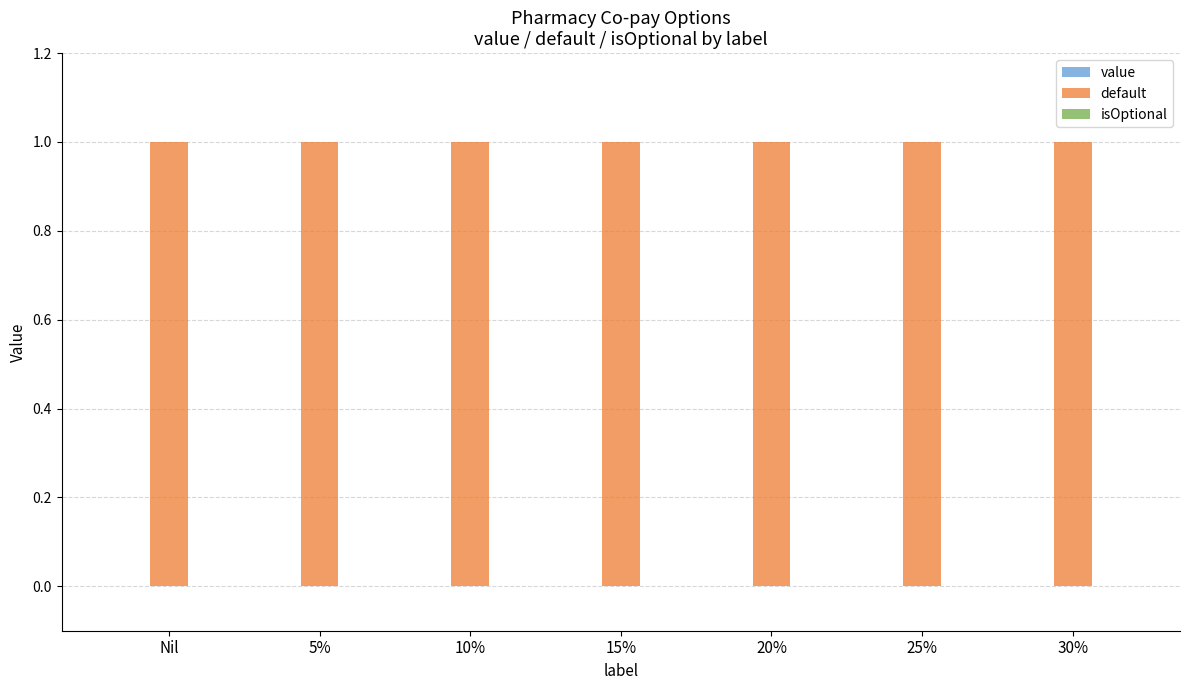

What value does the default series have at 30%?

1